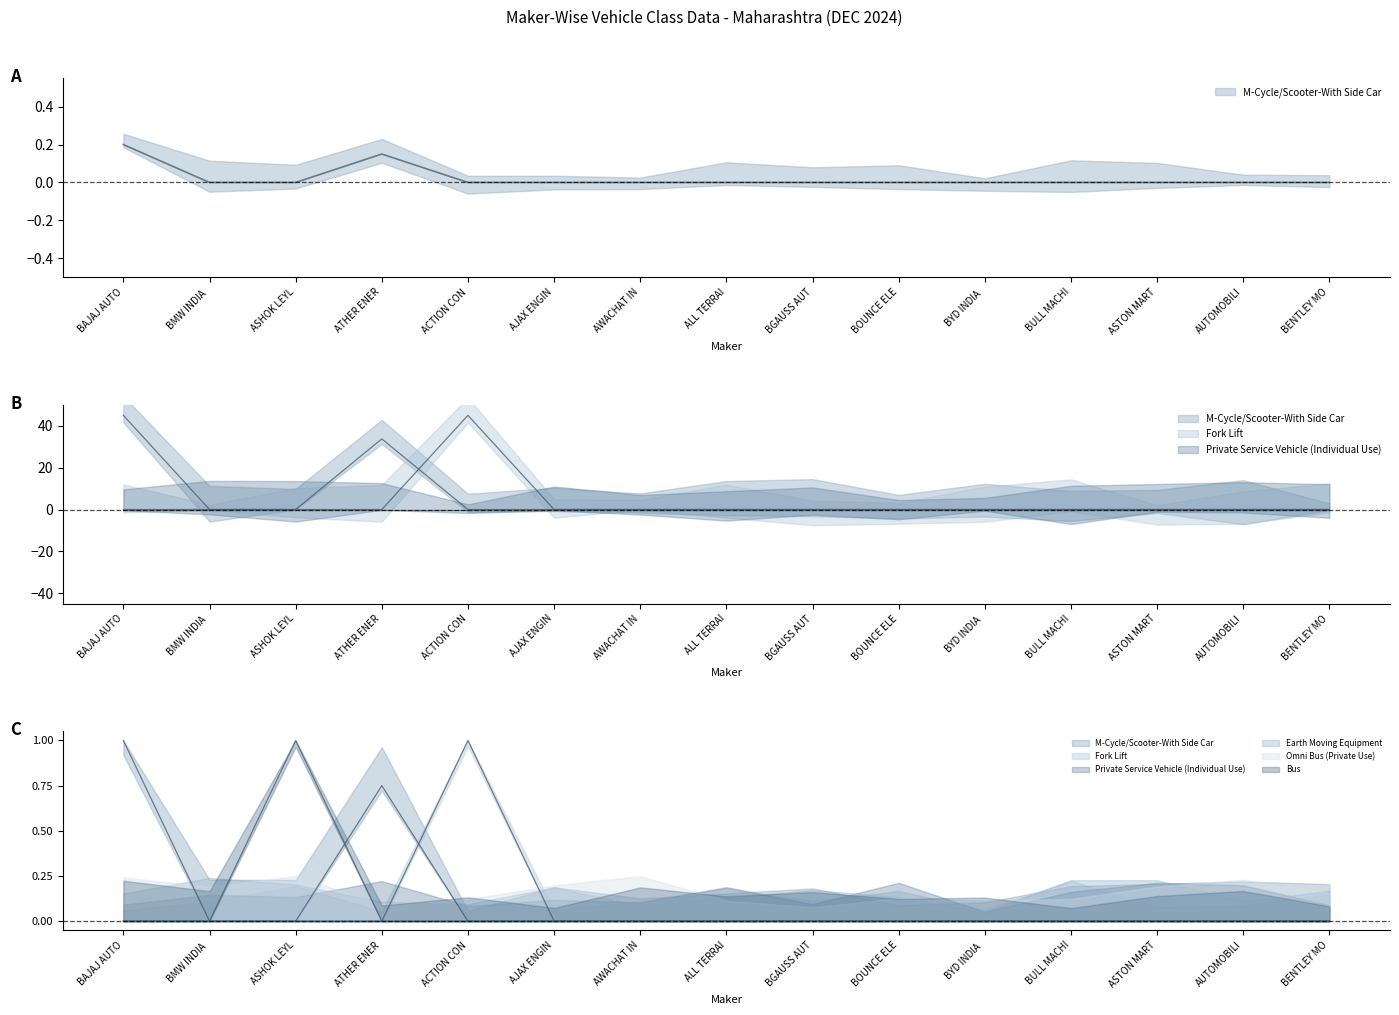

Count the number of categories in the chart.

15